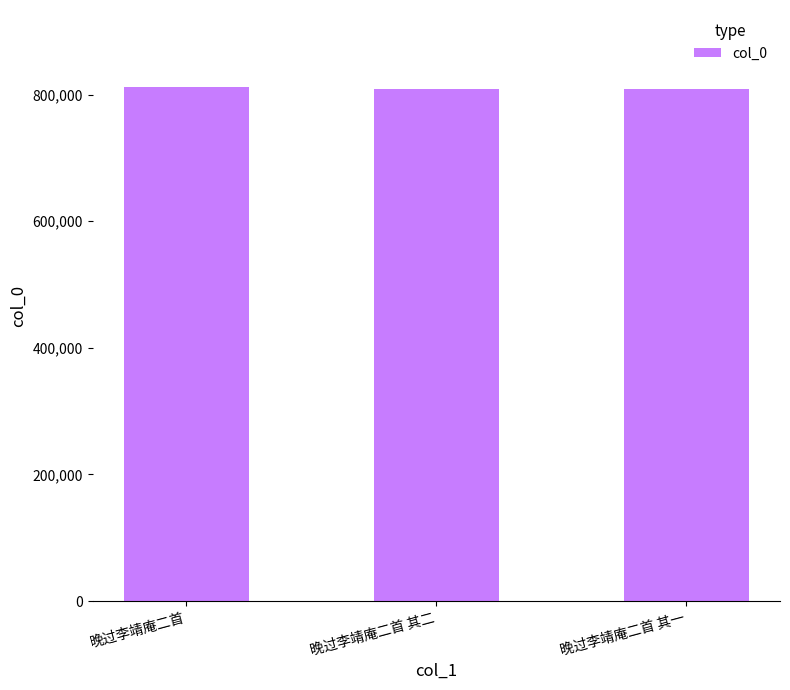

What is the sum of the values at 晚过李靖庵二首 其一 and 晚过李靖庵二首 其二?

1618413